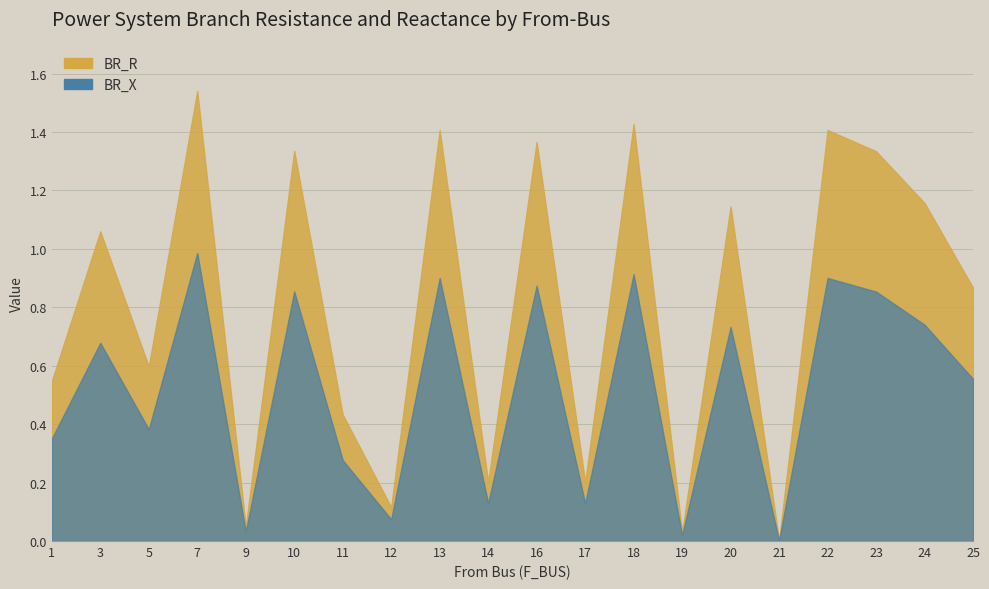

Between 7 and 18, which series saw the biggest shift?

BR_R